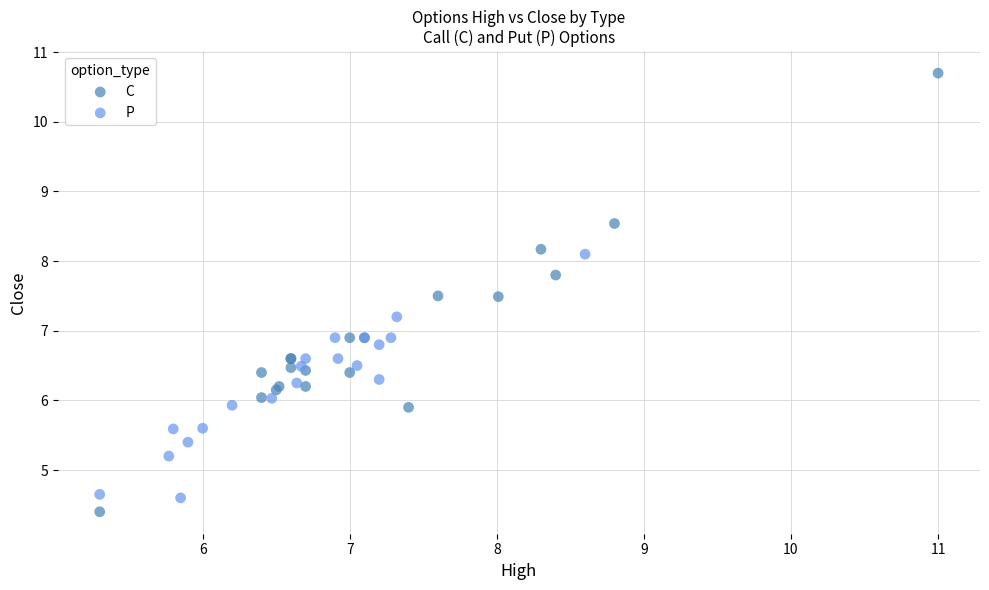

Which series contains the highest Y value?

C